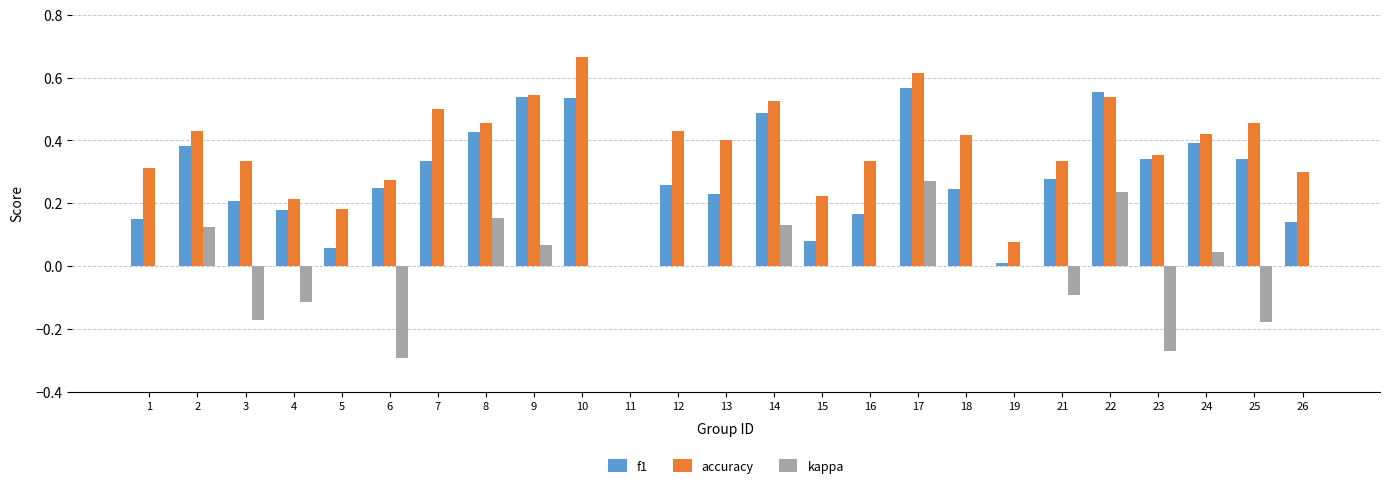

At which category is the sum across all series the highest?

17